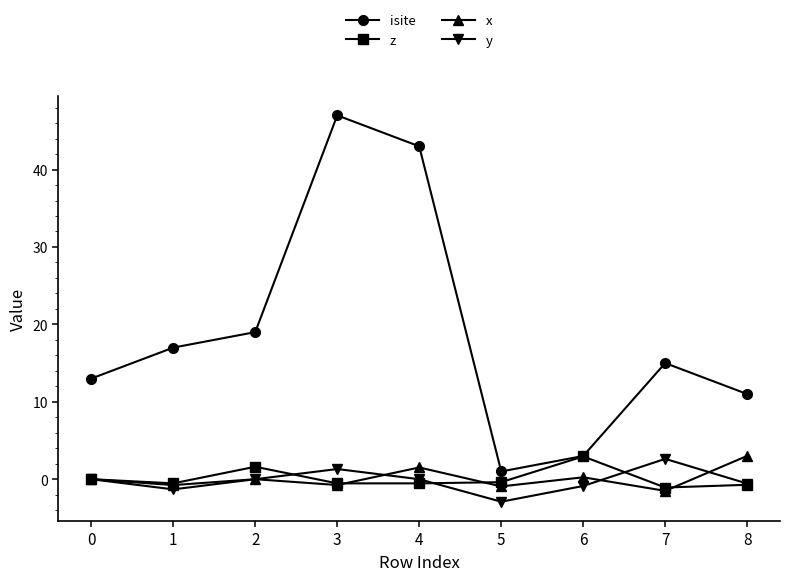

Does the chart display data point markers on the line(s)?

Yes